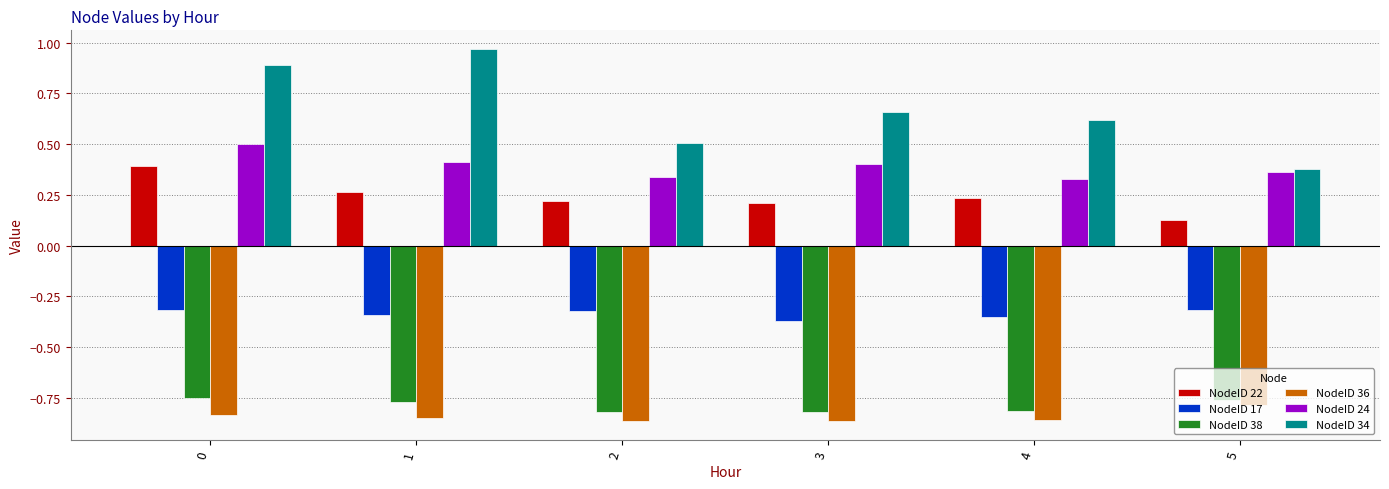

What is the sum of all NodeID 36 values?

-5.0